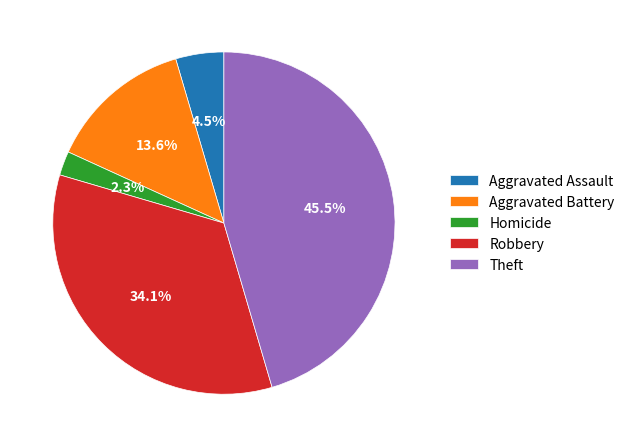

How many segments does this pie chart have?

5